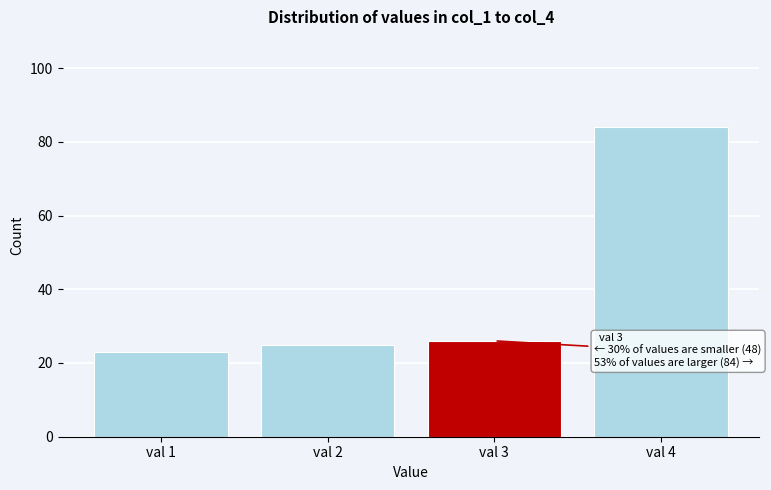

Which range on the x-axis has the tallest bar?

3.5 to 4.5